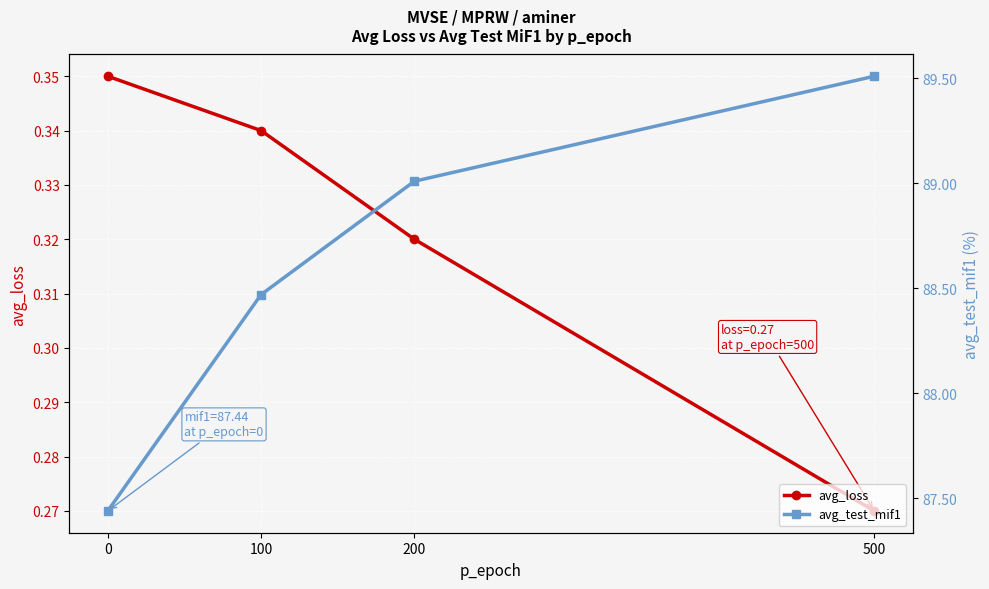

Which category has the highest value across all series?

500